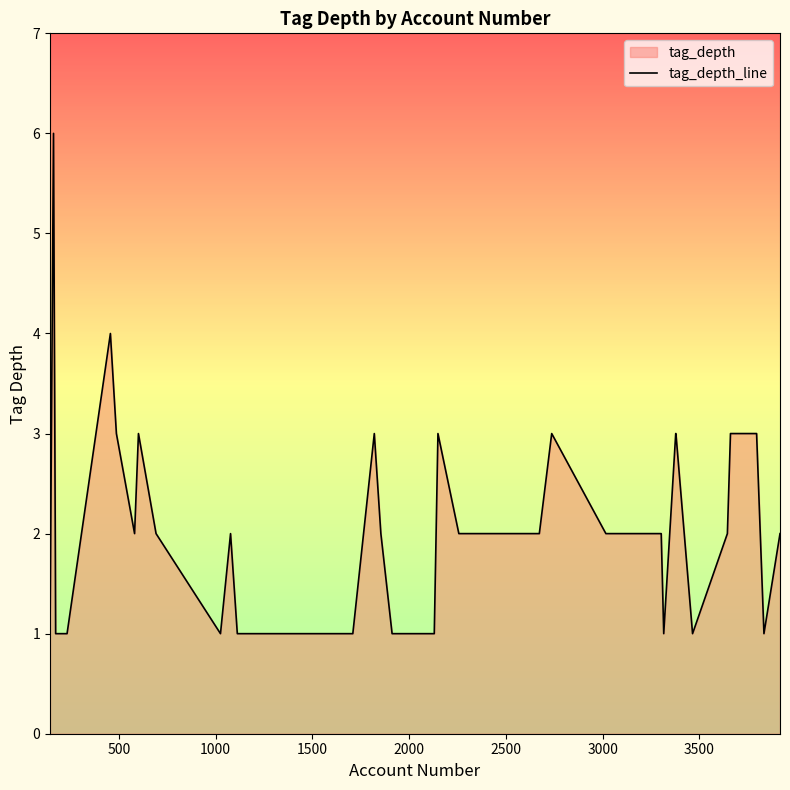

What is the greatest value displayed?

6